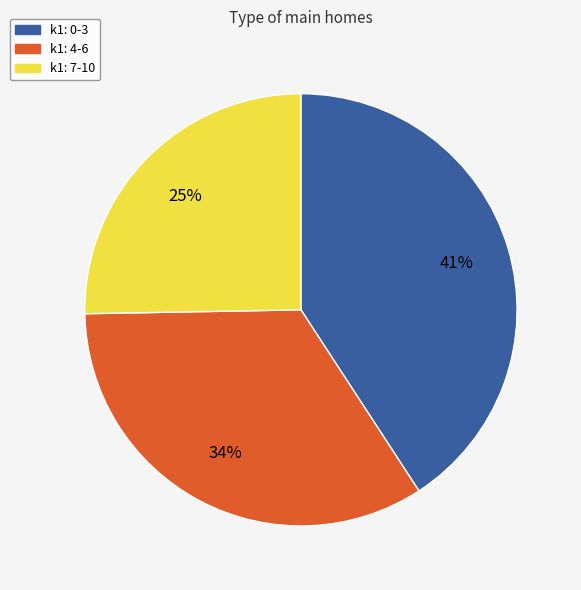

How many slices are in this pie chart?

3